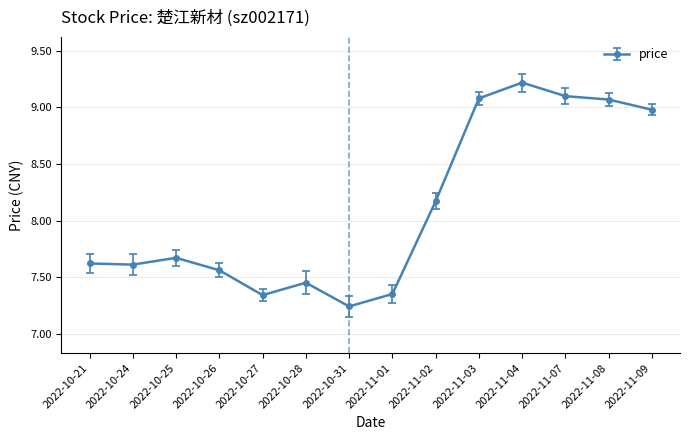

Does the chart display data point markers on the line(s)?

Yes